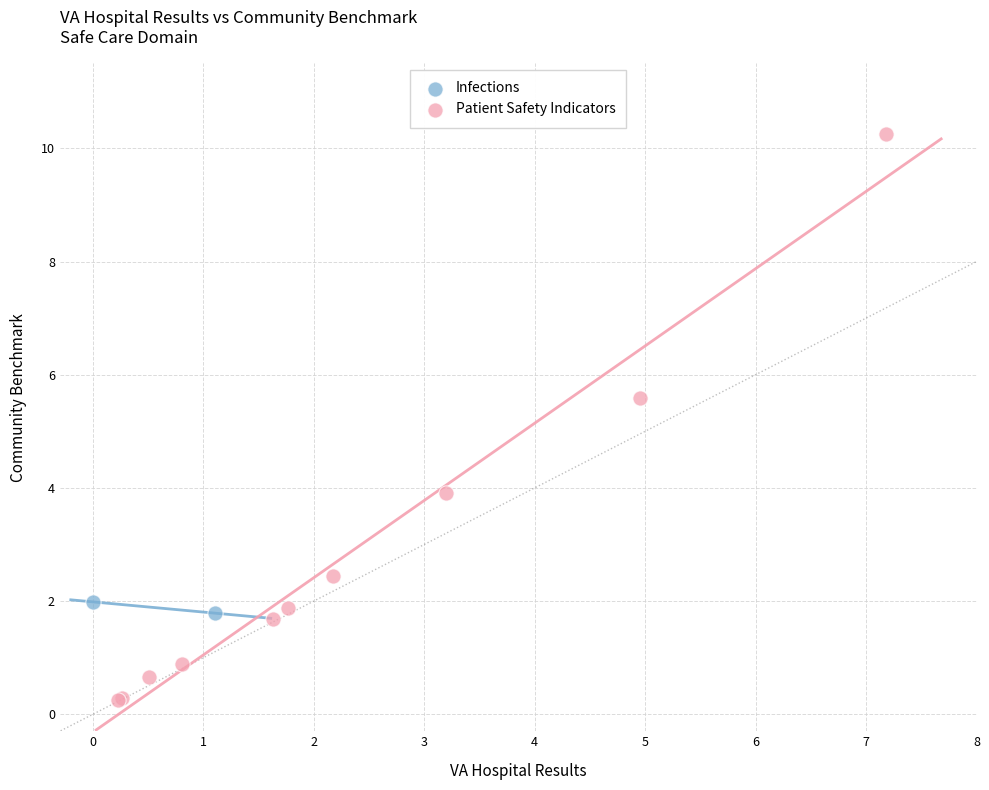

What are all the series names shown in the legend?

Infections, Patient Safety Indicators